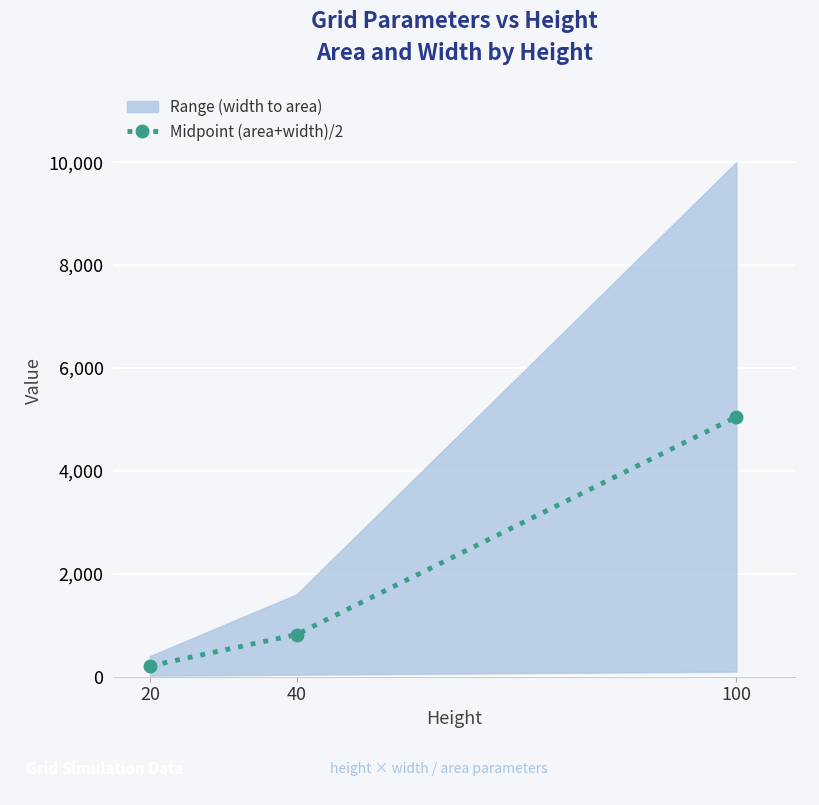

How many categories are shown in the chart?

3